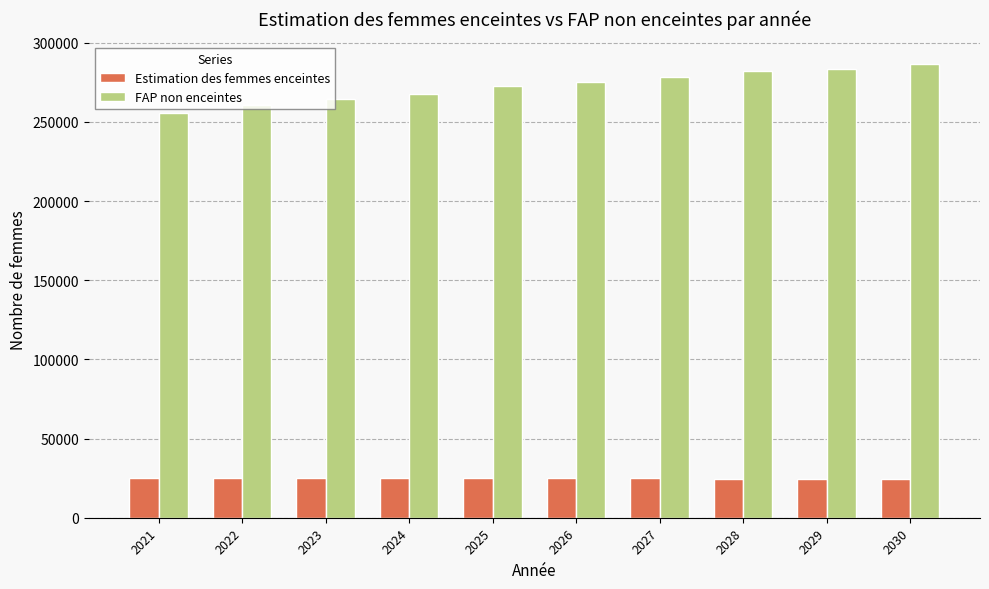

What is the difference between the maximum and second lowest values in the Estimation des femmes enceintes series?

735.4